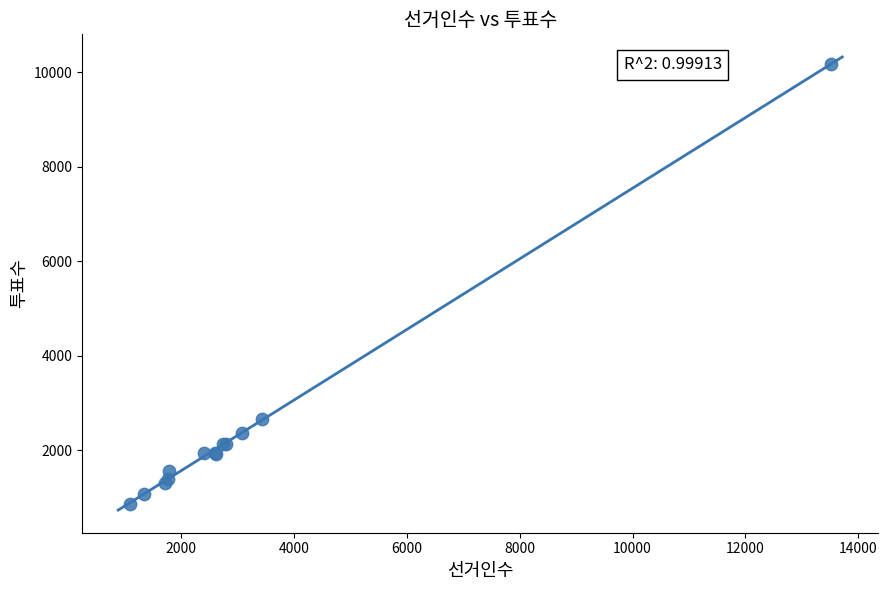

What Y value in the scatter plot is closest to 5521?

2667